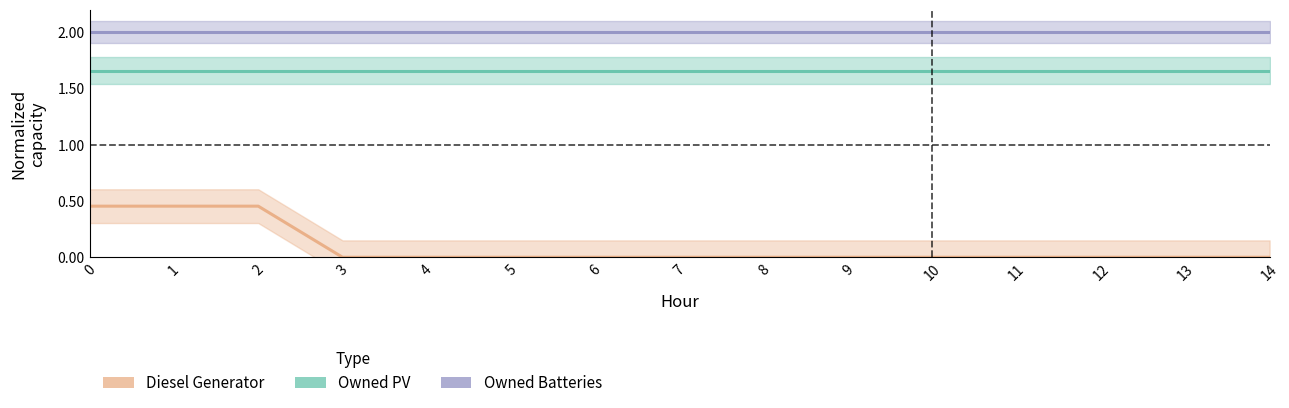

Is the value of Diesel Generator at 5 greater than the value of Owned Batteries at 4?

No